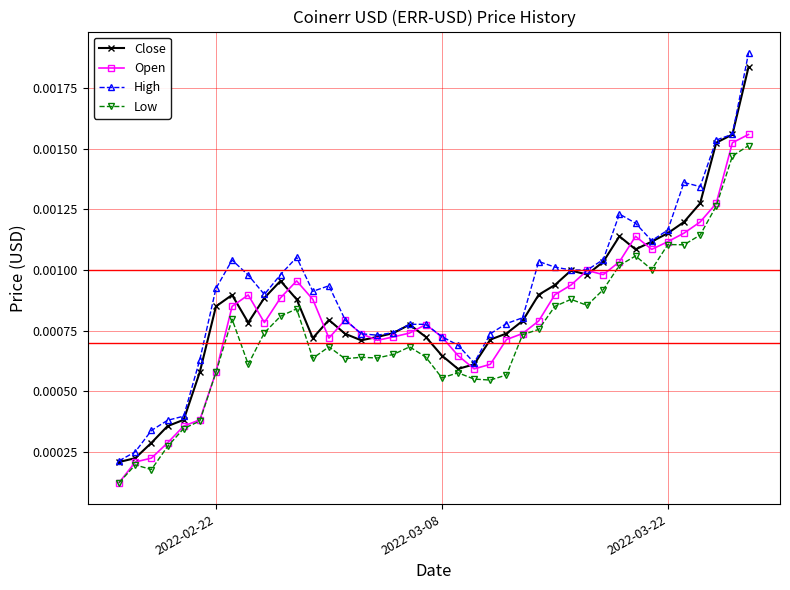

At how many categories does at least one series exceed 0?

40